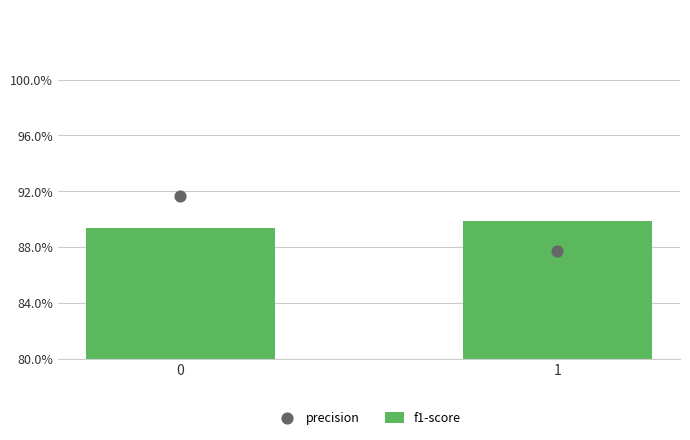

Which series has the widest spread of Y values?

precision